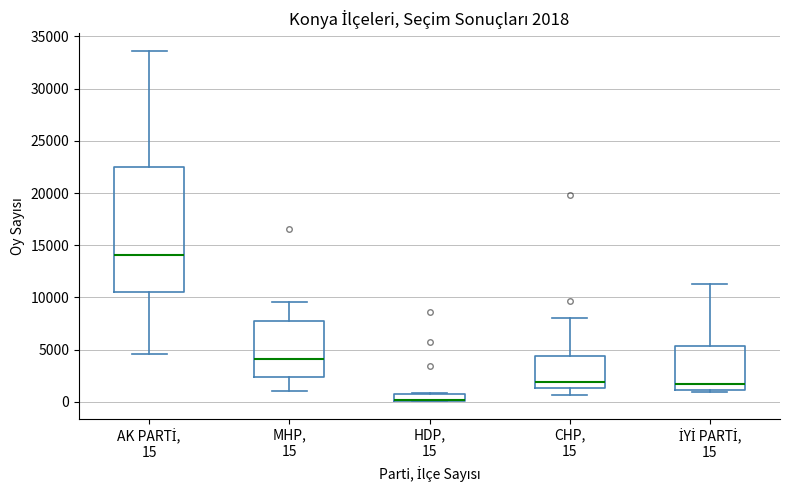

Comparing the boxes themselves (not the whiskers), which one is the tallest?

AK PARTİ, 15